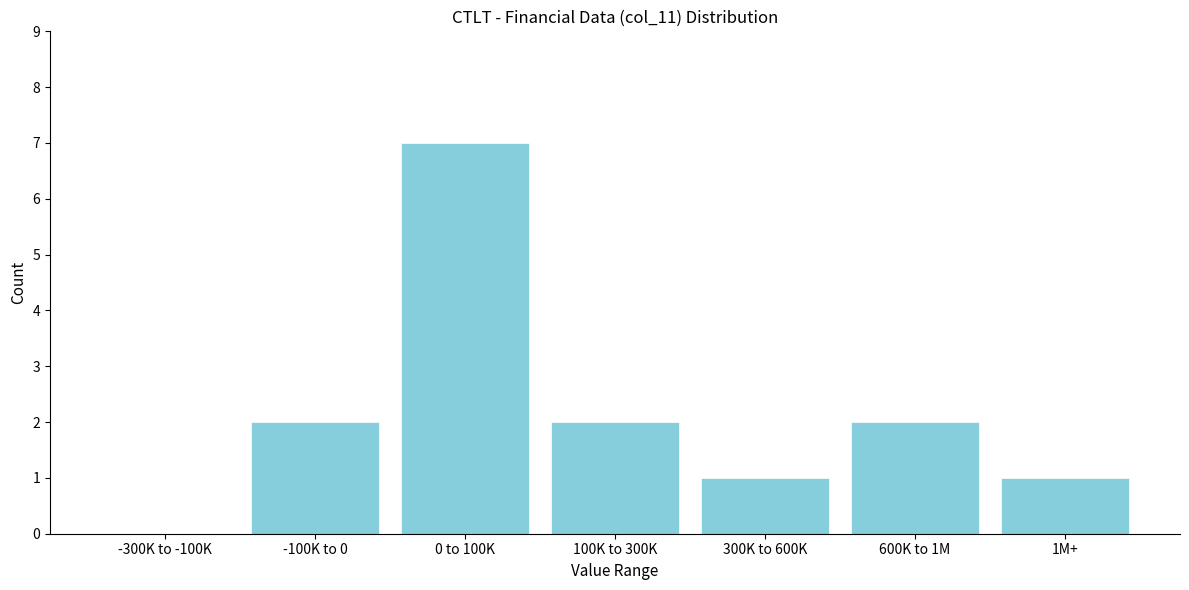

Reading left to right, transcribe all the data shown in this chart.

-300K to -100K=0	-100K to 0=2	0 to 100K=7	100K to 300K=2	300K to 600K=1	600K to 1M=2	1M+=1